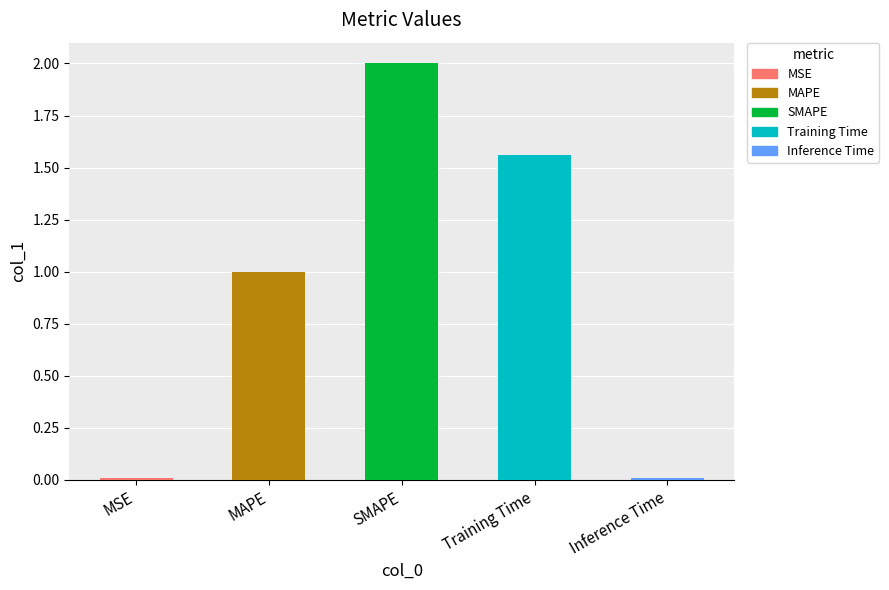

List the labels in order of value, largest first.

SMAPE, Training Time, MAPE, MSE, Inference Time